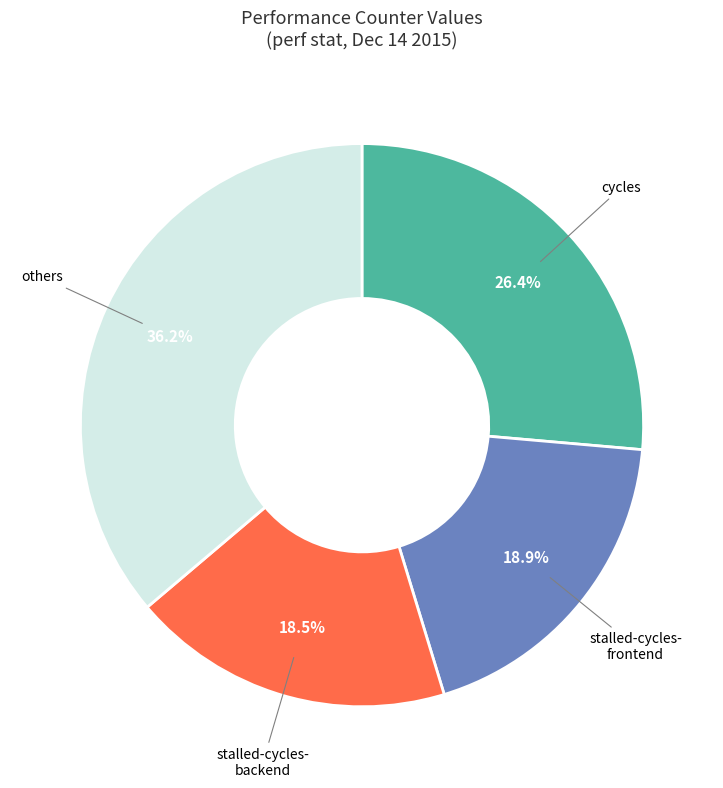

Does any single category account for the majority?

No